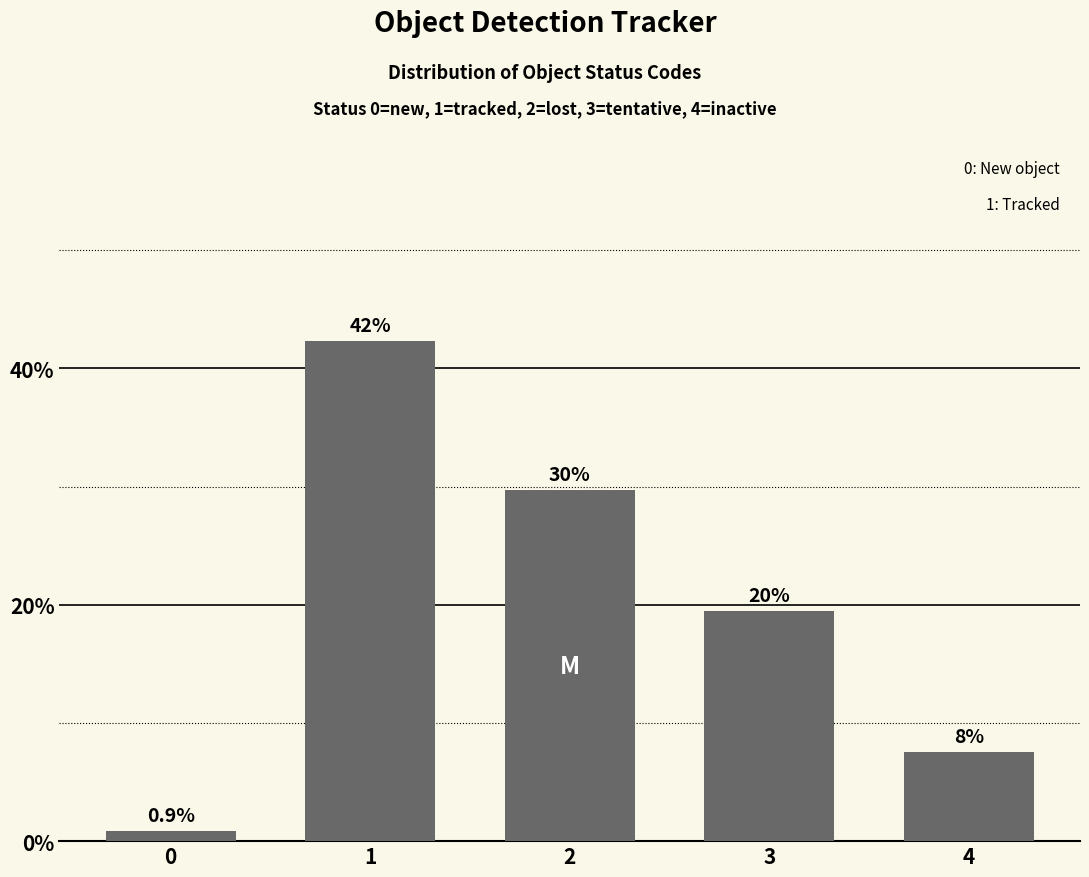

Reading right to left, extract all data points from this chart.

7.5	19.5	29.7	42.4	0.9